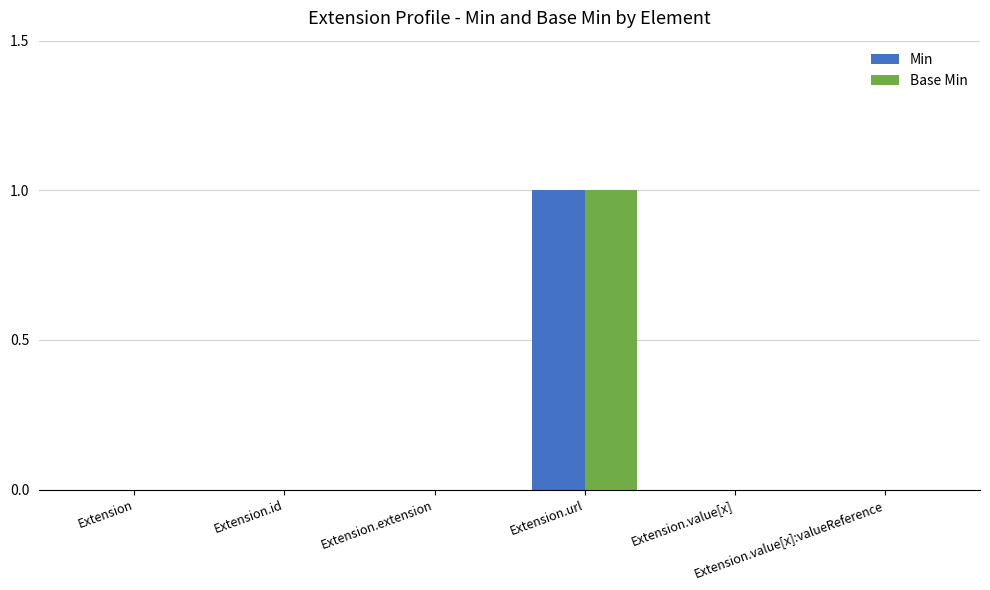

Is the value of Min at Extension greater than the value of Base Min at Extension.url?

No